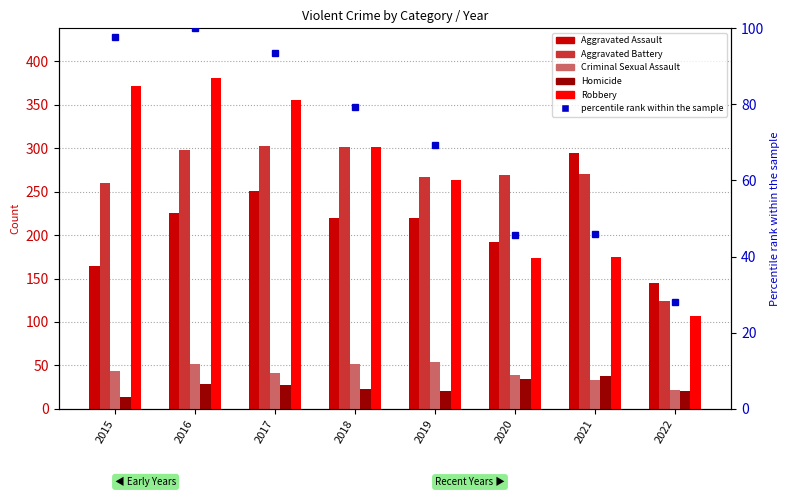

What is the average value of the percentile rank within the sample series?

69.9